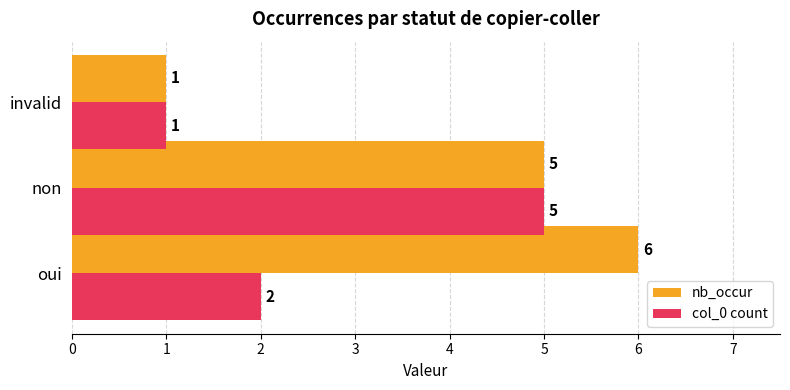

What is the difference between the maximum and second lowest values in the col_0 count series?

3